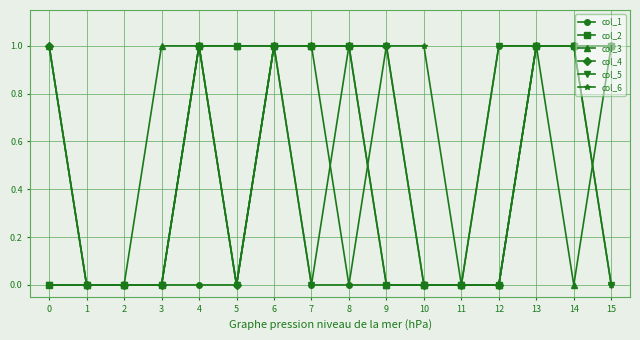

True or false: col_3 has more than 0 points higher than both neighbors.

True